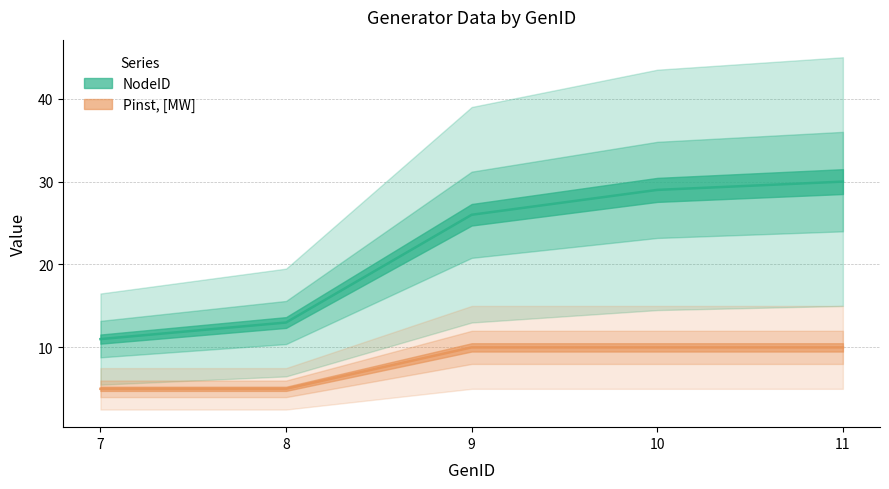

Which has a higher value, 9 or 7?

9